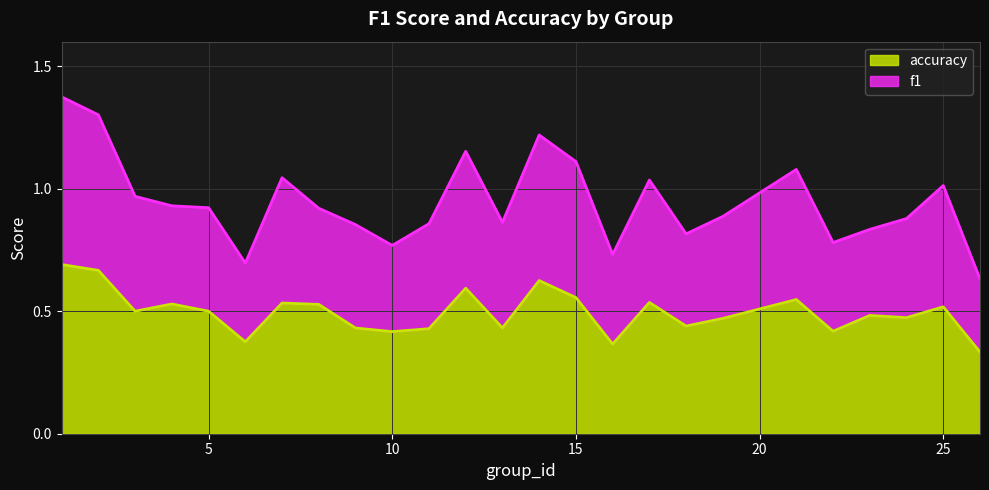

Which category has the lowest value in the accuracy series?

26